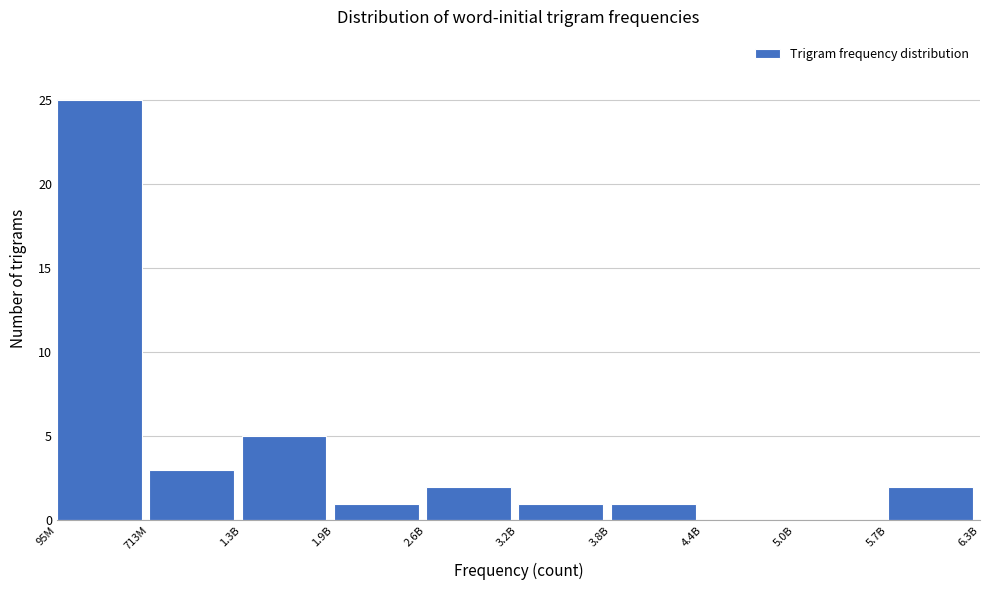

Reading left to right, transcribe all the data shown in this chart.

95M=25	713M=3	1.3B=5	1.9B=1	2.6B=2	3.2B=1	3.8B=1	4.4B=0	5.0B=0	5.7B=2